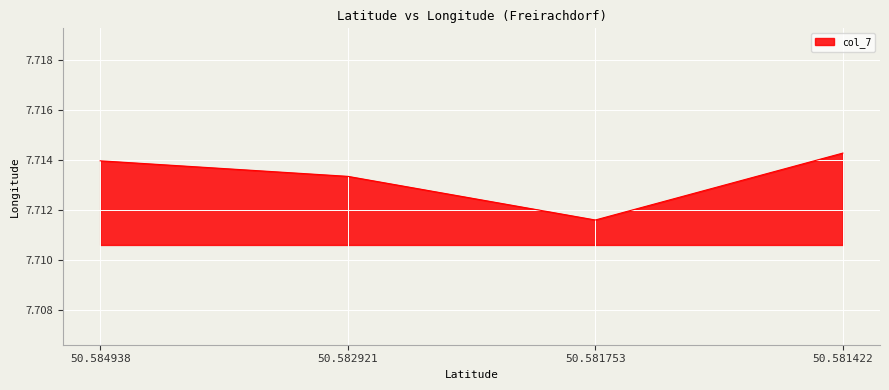

Count the values in the range 7 to 8.

4